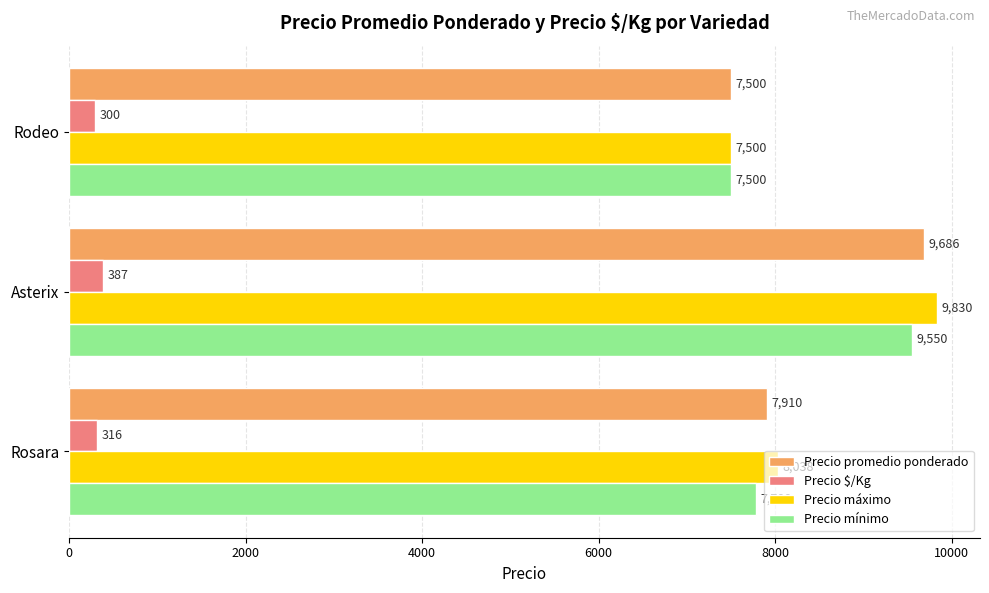

What is the sum of all Precio máximo values?

25367.5